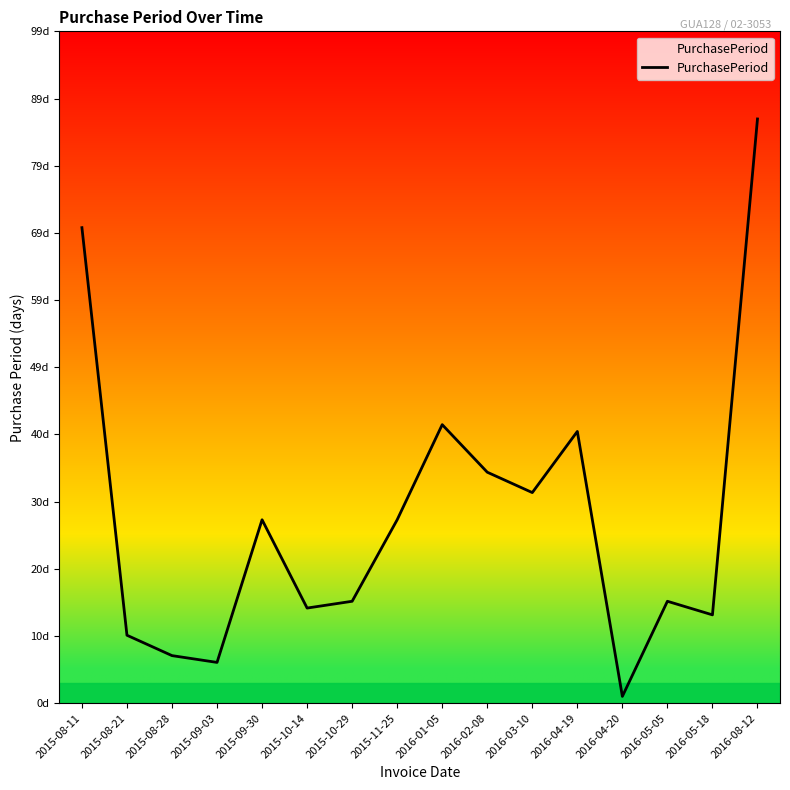

Does the chart display data point markers on the line(s)?

No